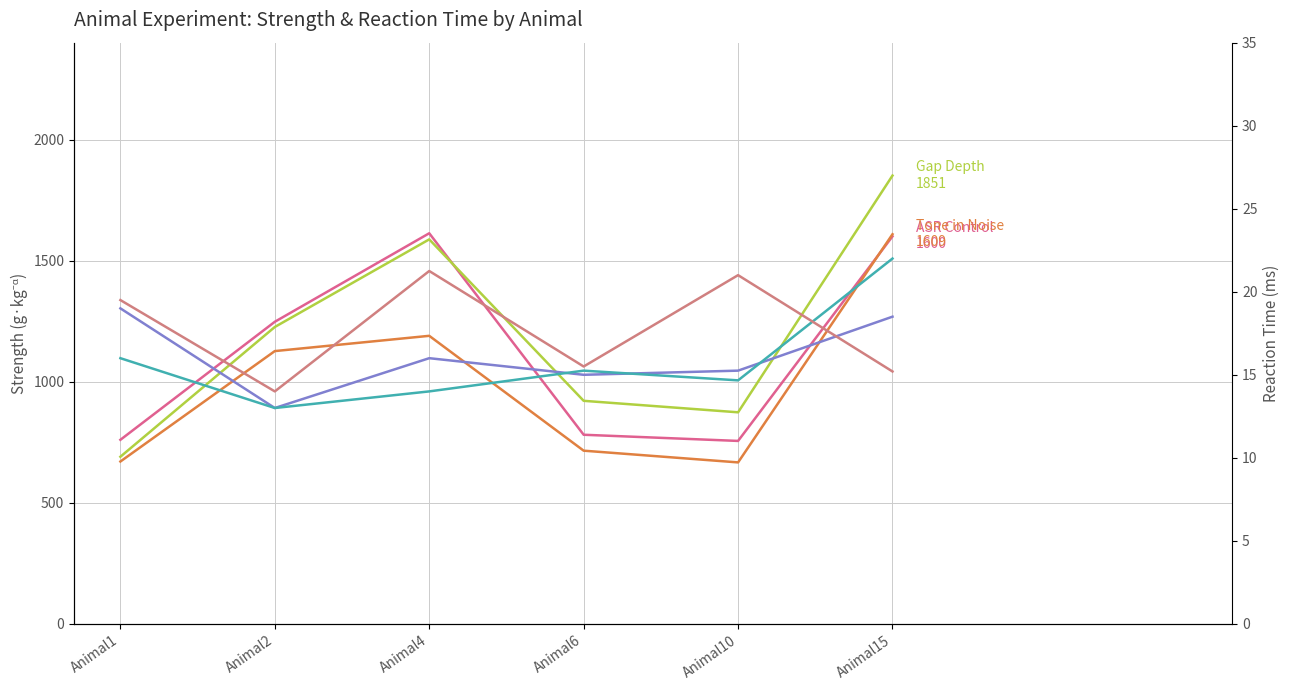

What is the value of the Gap Depth - RT point at the 1st from the left?

16.0